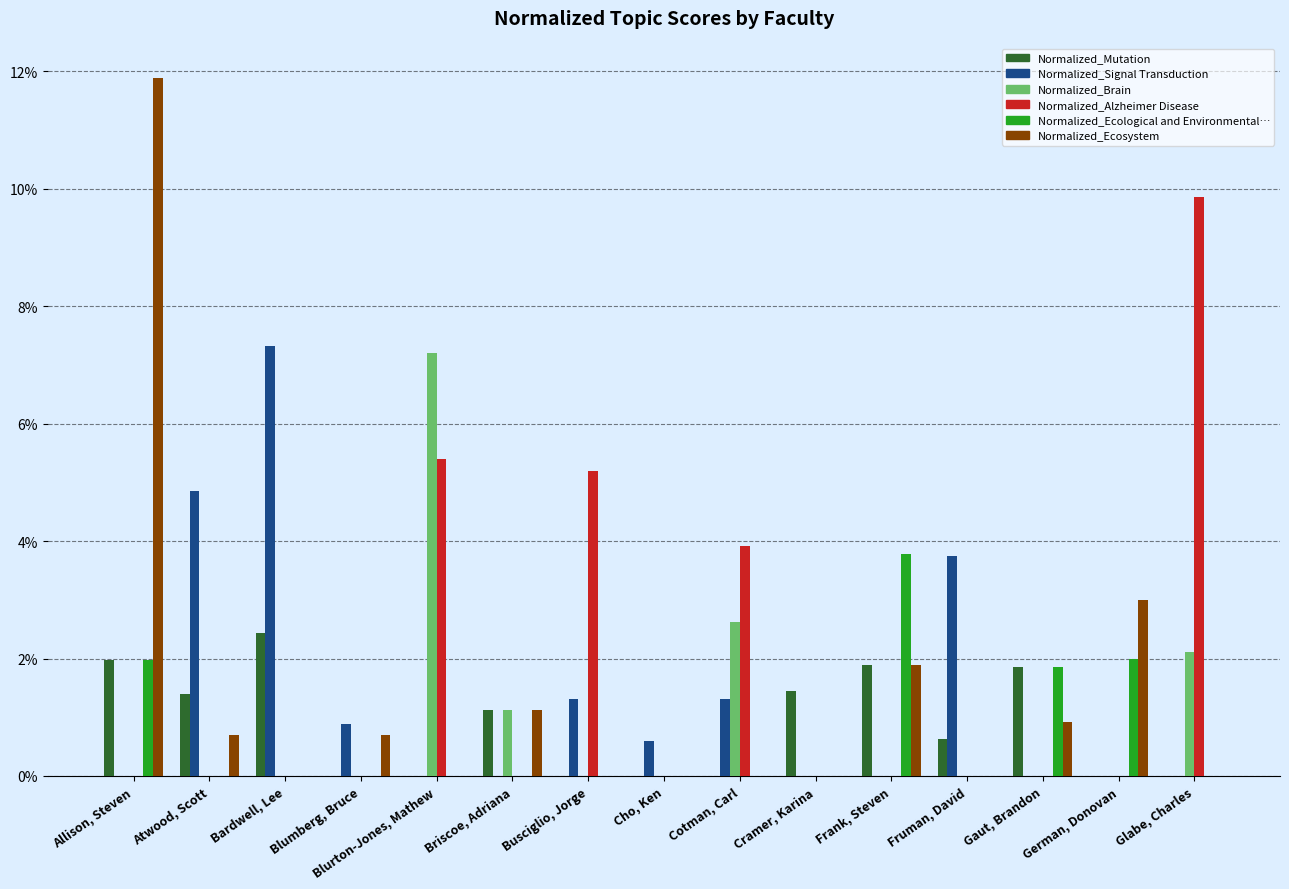

The value of Normalized_Ecosystem at Blumberg, Bruce is 0.0. True or false?

False